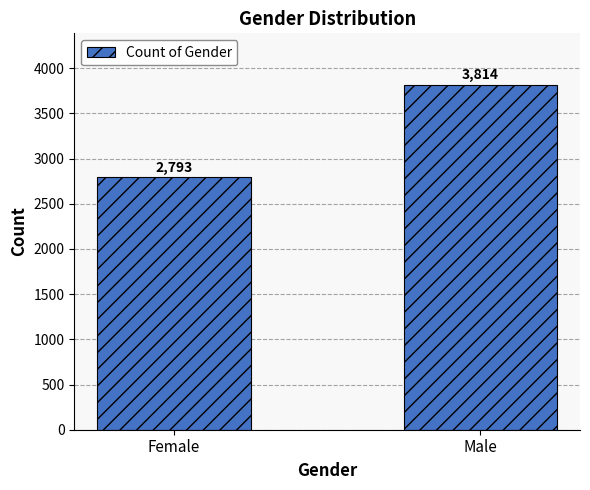

Which has a higher value, Female or Male?

Male